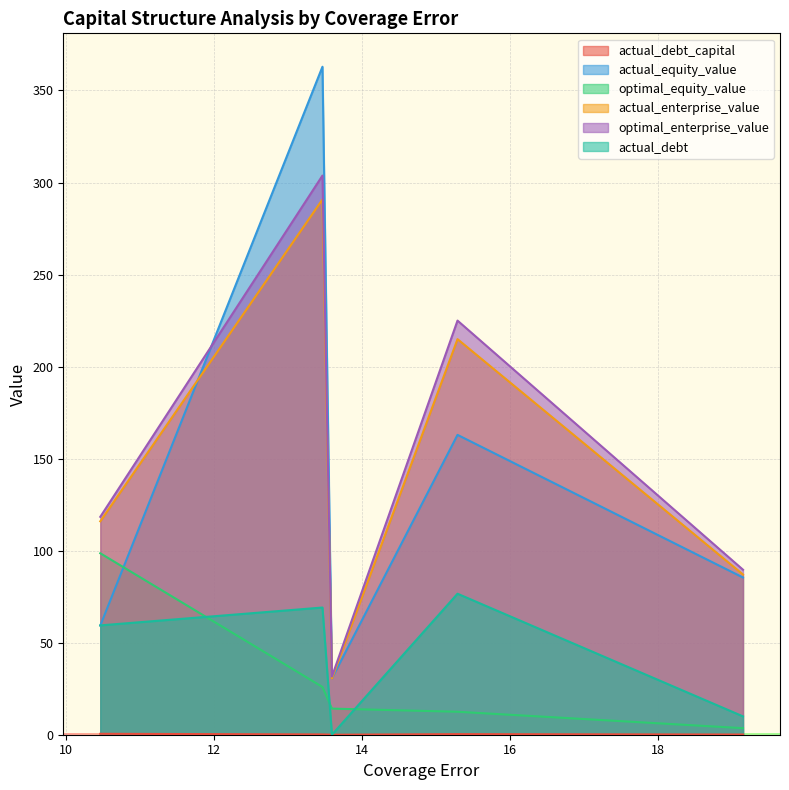

How many values in the optimal_equity_value series exceed 14?

3